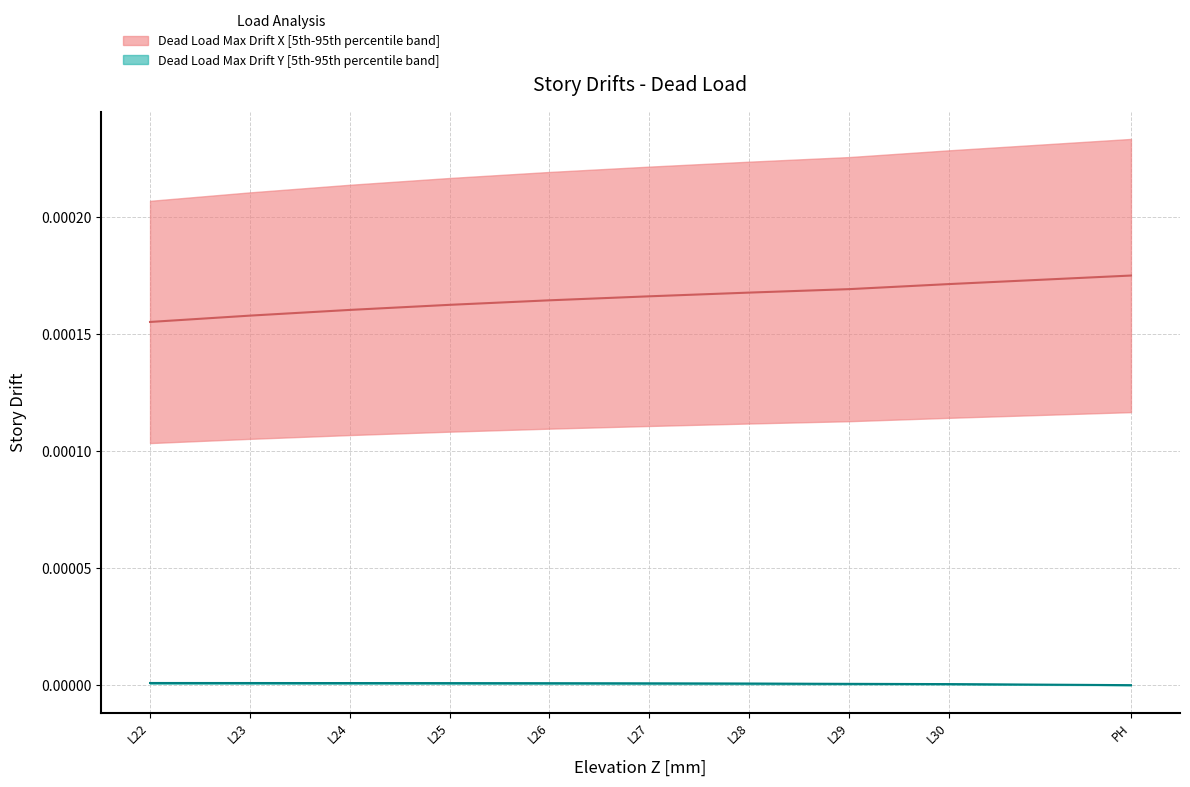

How many data points does each series have?

10